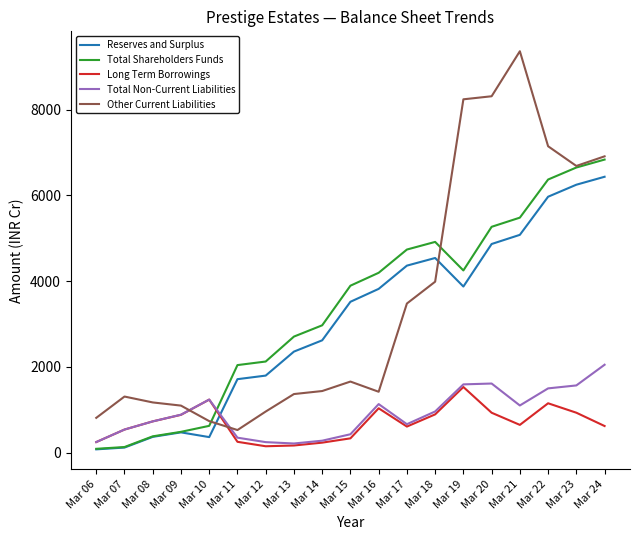

Is the value of Long Term Borrowings at Mar 17 greater than the value of Reserves and Surplus at Mar 24?

No